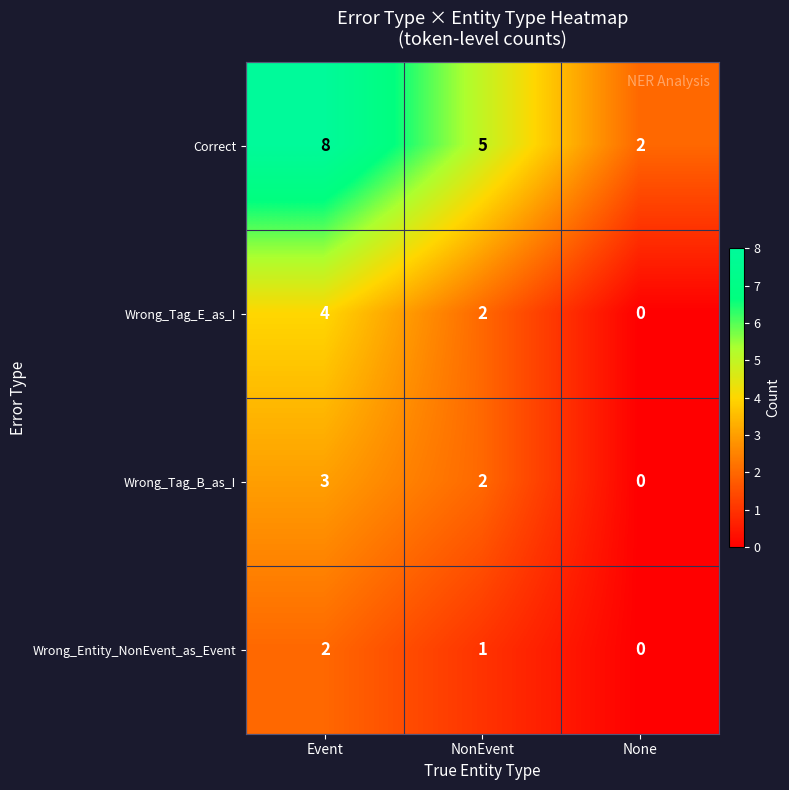

How many values in Wrong_Tag_B_as_I are above zero?

2